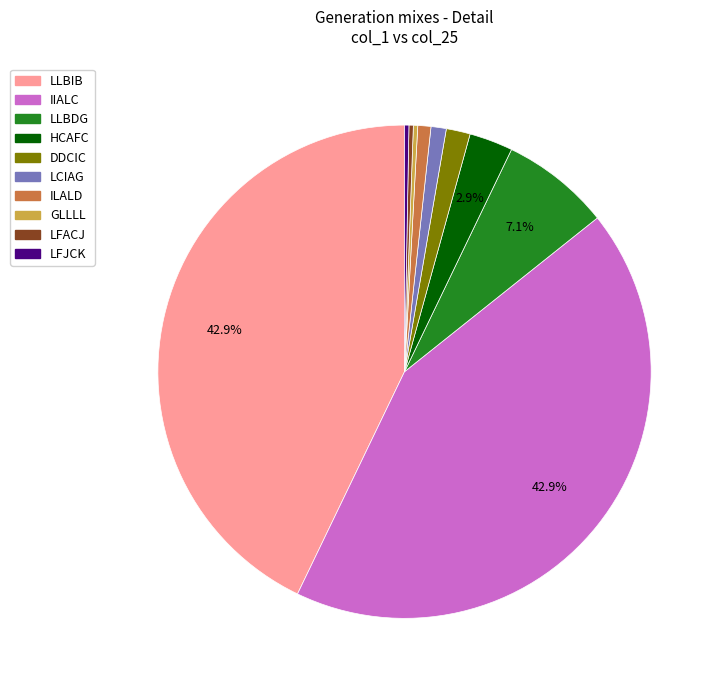

Does LLBIB account for over 50% of the chart?

No